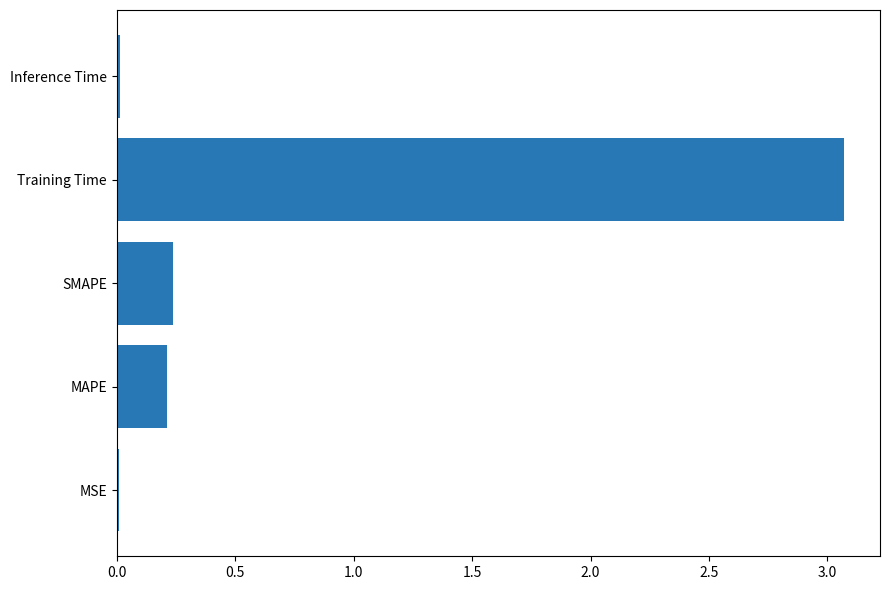

The value at Inference Time is 0.0. True or false?

True